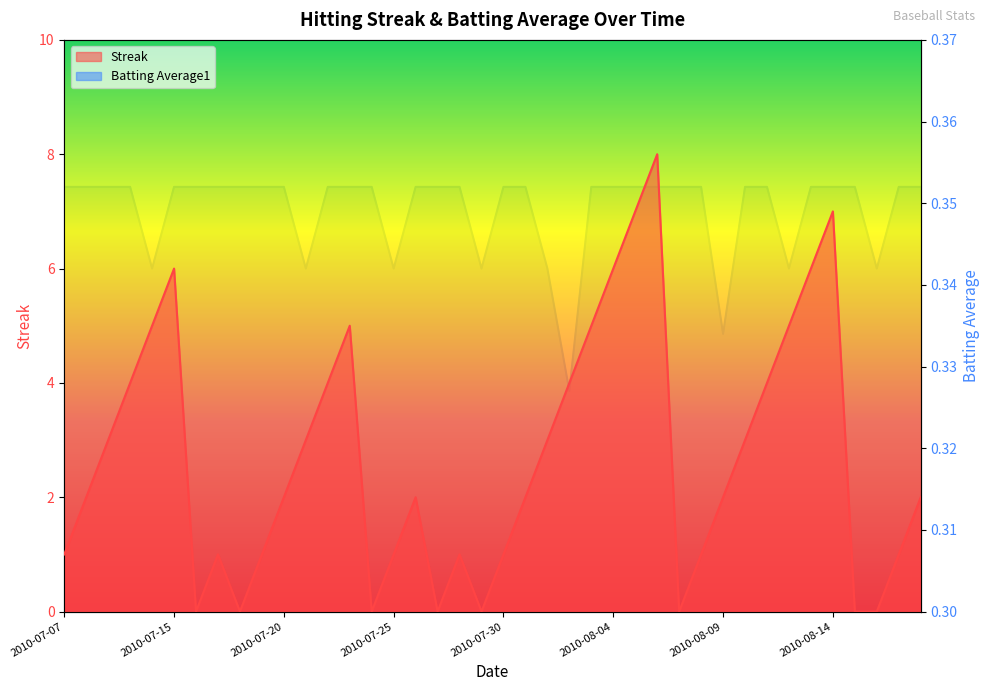

Does the chart have visible grid lines?

No